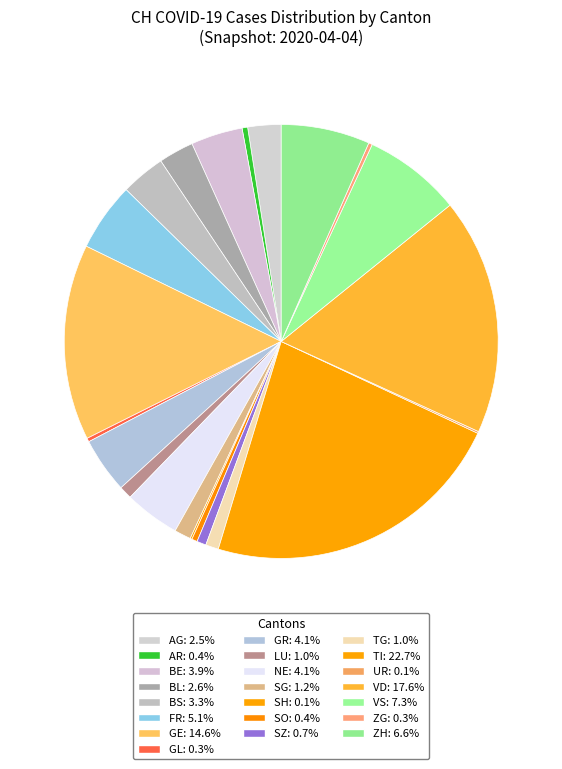

Does any single category account for the majority?

No